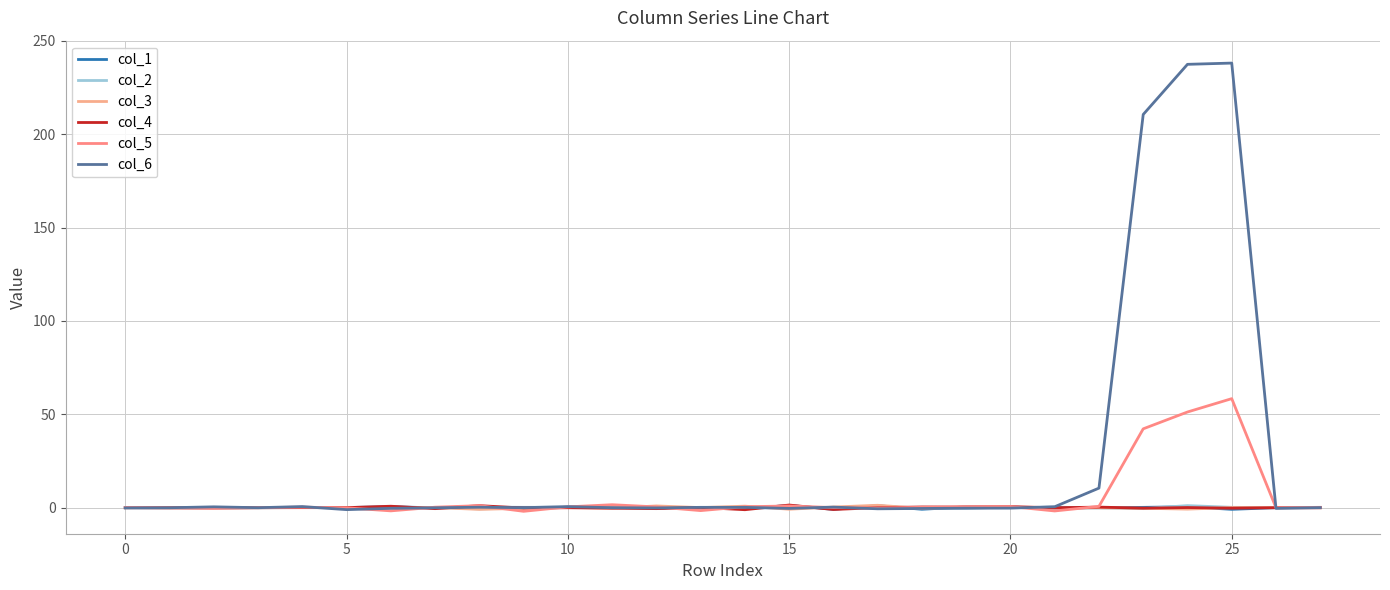

Which series has the largest total across all categories?

col_6